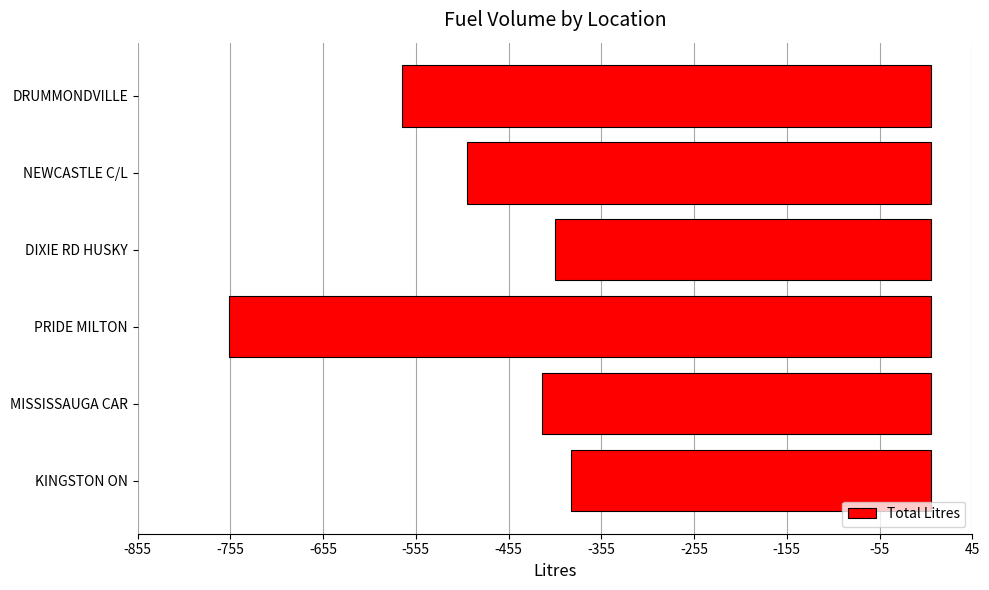

Reading top to bottom, extract all data points from this chart.

DRUMMONDVILLE=-570.1	NEWCASTLE C/L=-500.1	DIXIE RD HUSKY=-404.6	PRIDE MILTON=-755.9	MISSISSAUGA CAR=-419.0	KINGSTON ON=-387.5